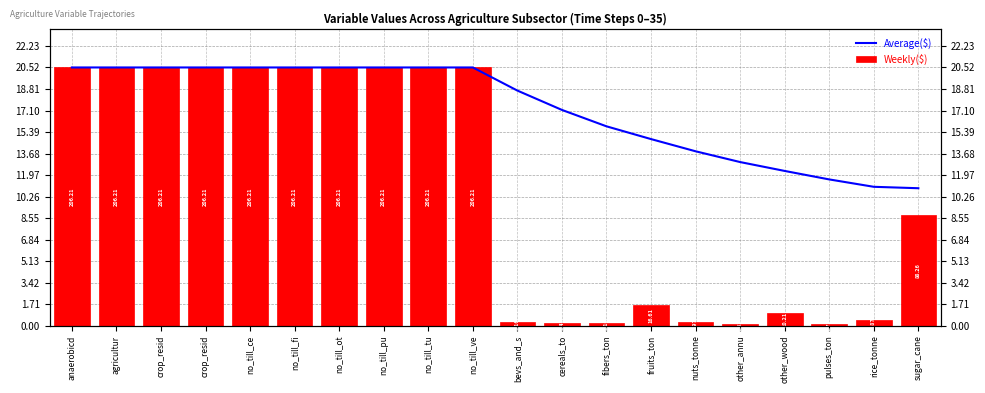

How many bars are there in each group?

2